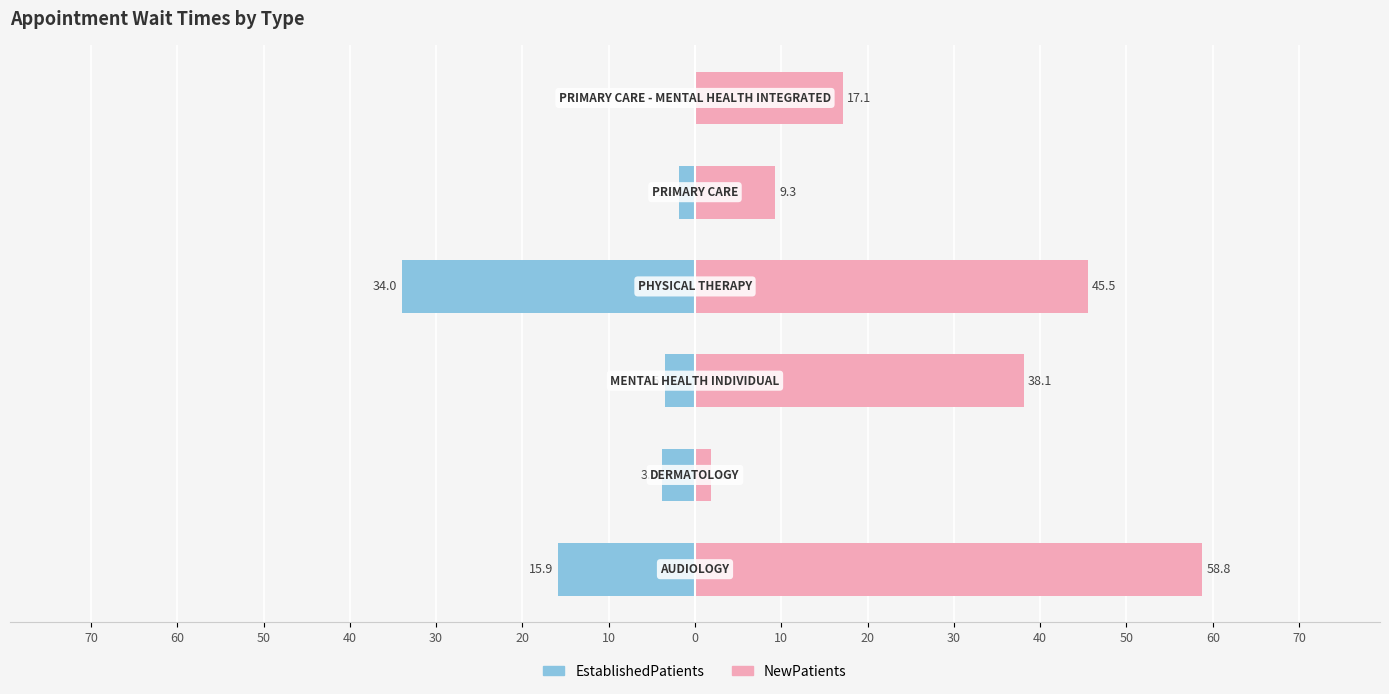

The value of NewPatients at 70 is 37.8. True or false?

False